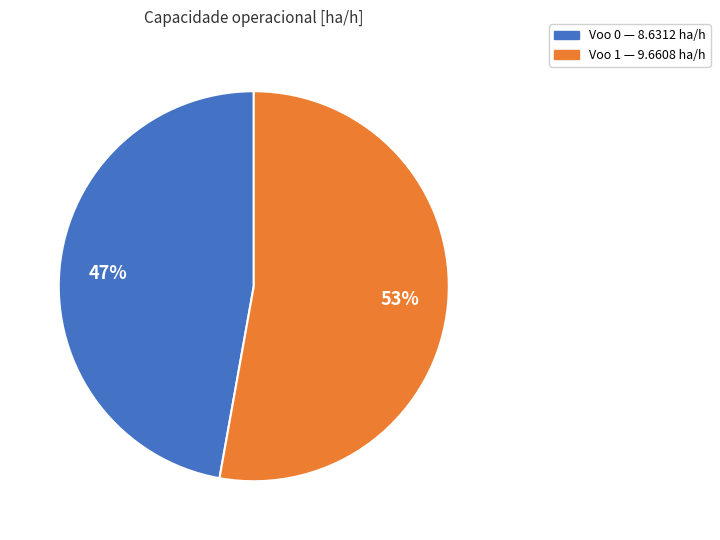

Which slice represents more than half of the pie?

Voo 1 — 9.6608 ha/h